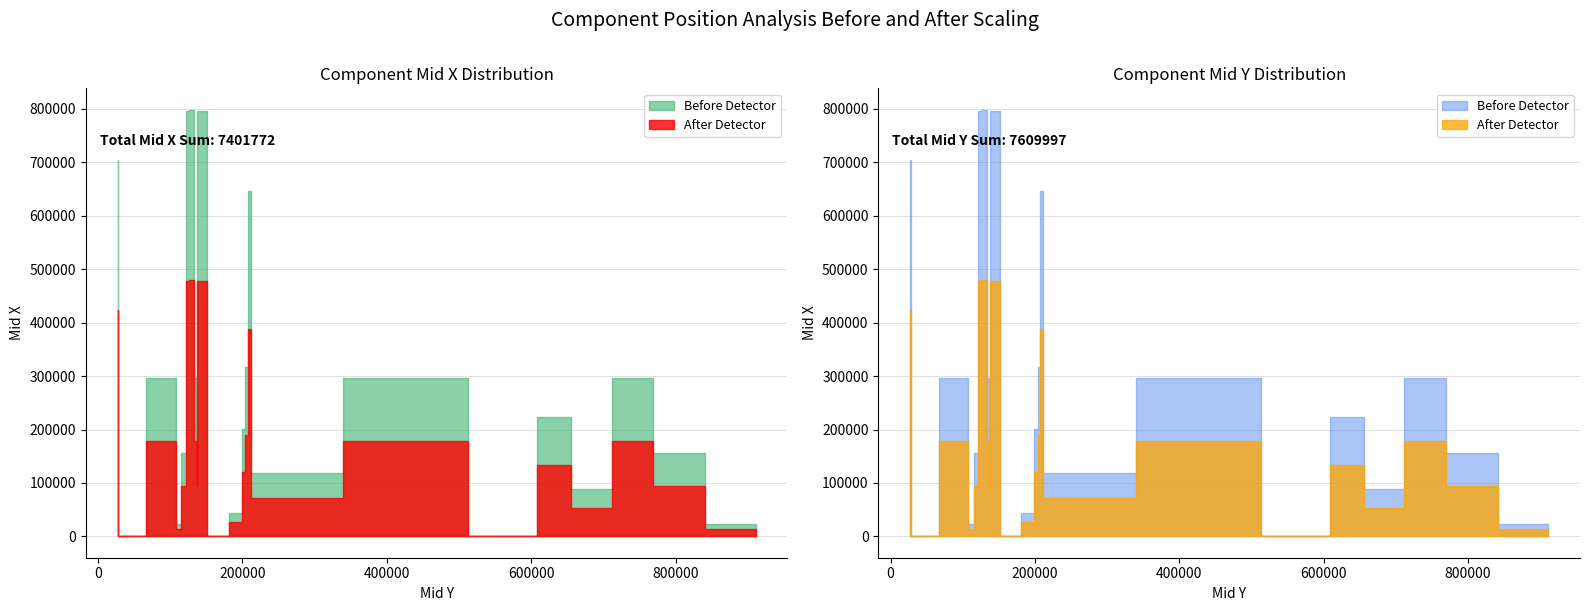

The value of Mid Y at U3 is 225354.6. True or false?

False